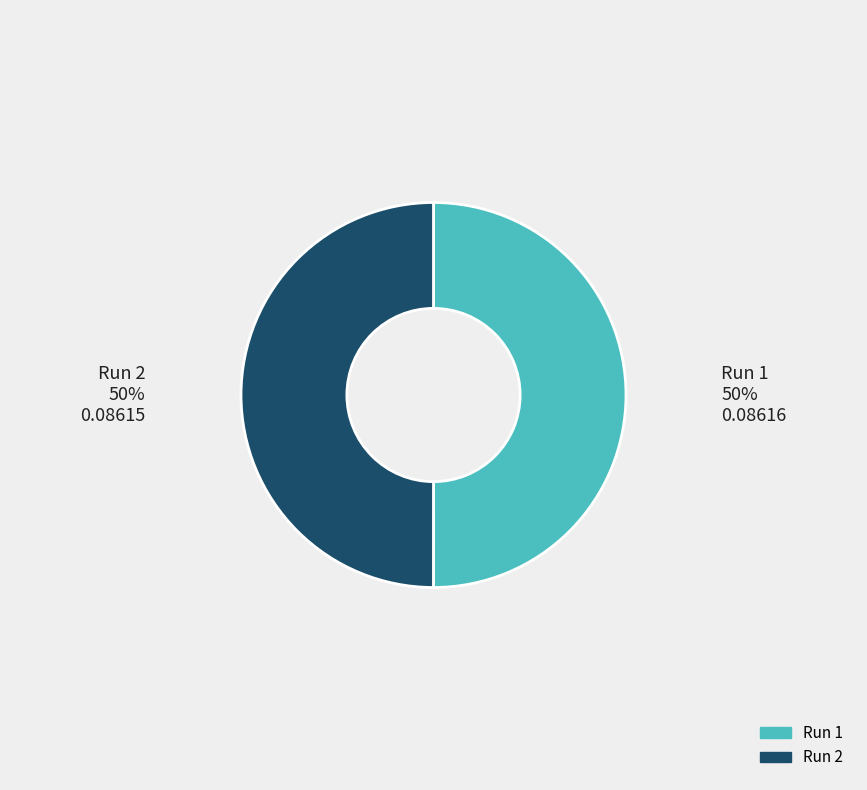

Do Run 1 and Run 2 together represent more than half of the pie?

Yes